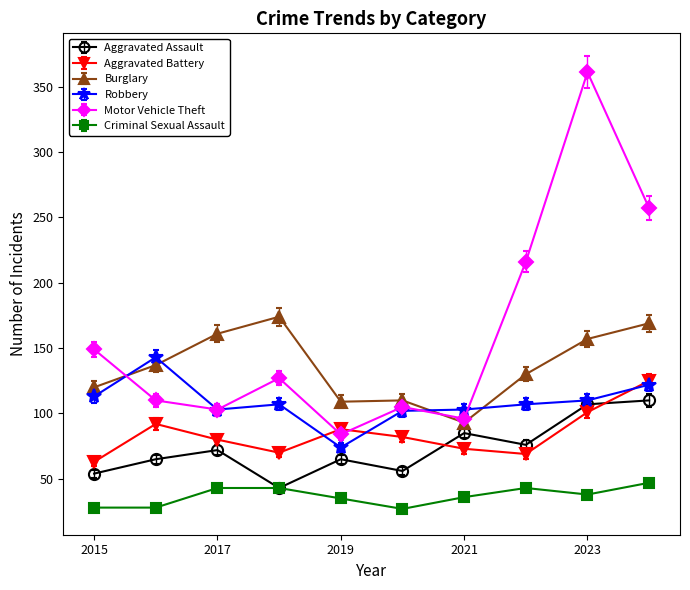

What is the difference between the second highest and minimum values in the Criminal Sexual Assault series?

16